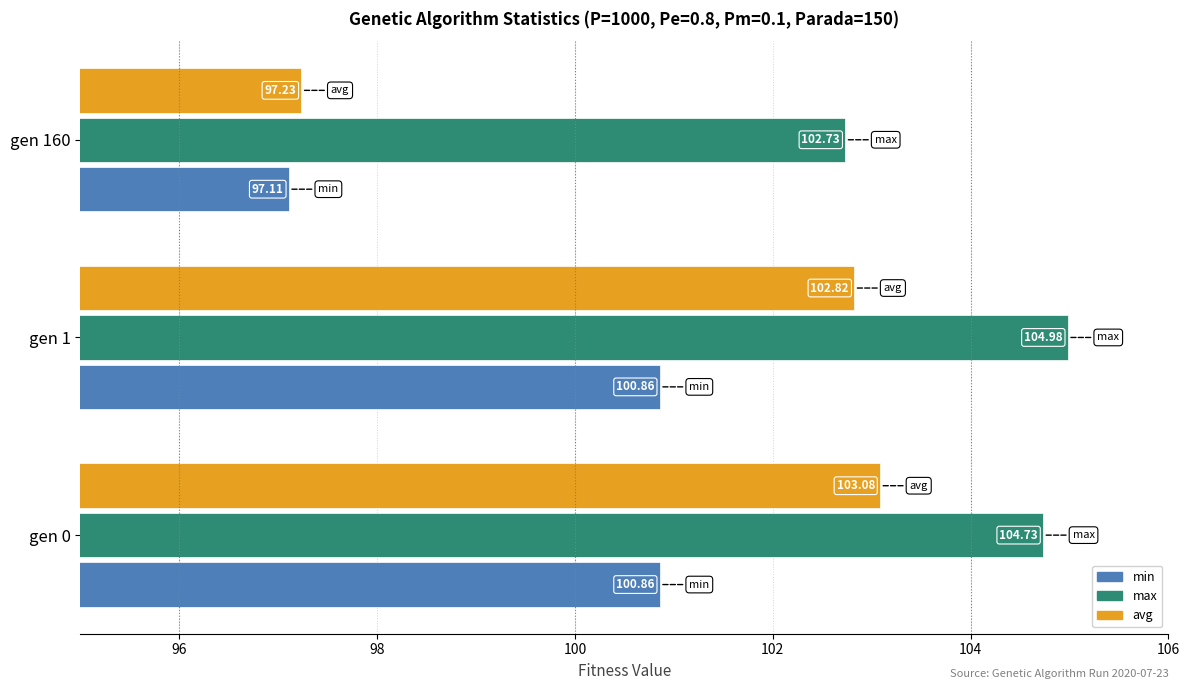

What is the greatest value displayed?

105.0